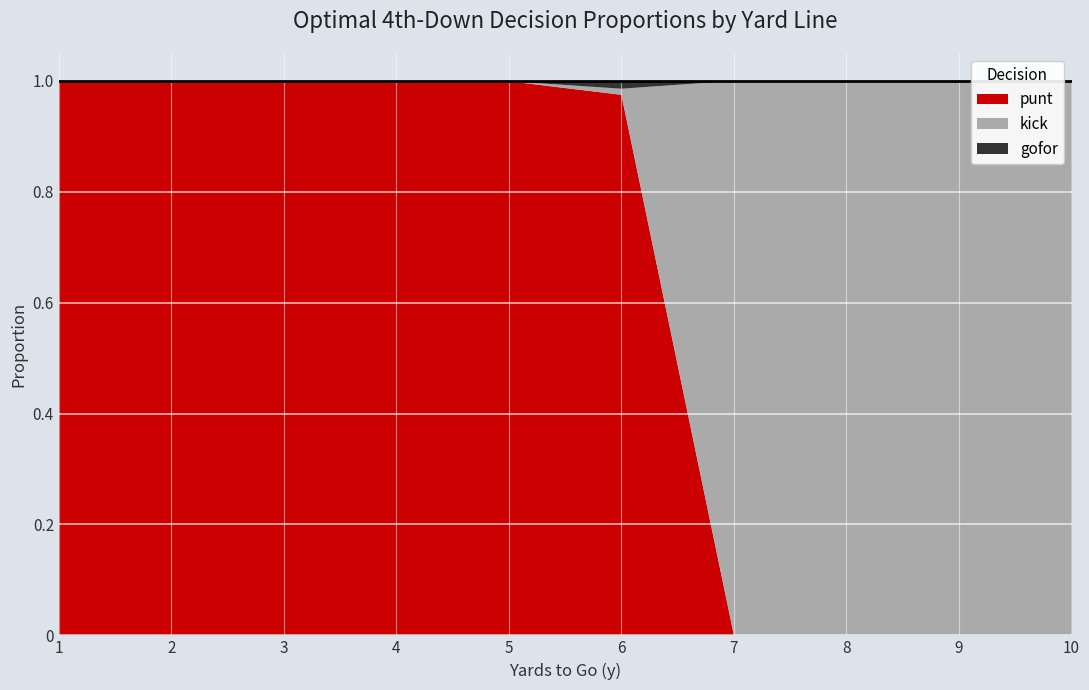

After their last crossing, which series has the higher values: kick or gofor?

kick